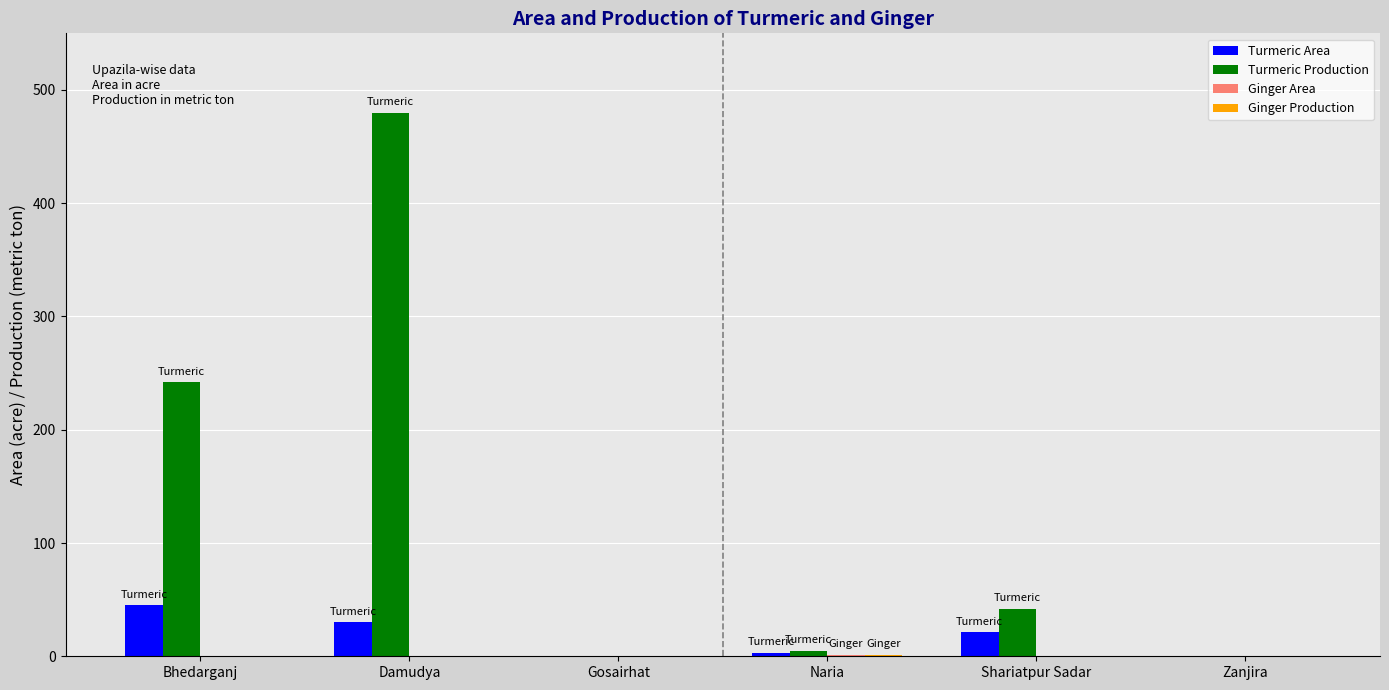

What is the sum of the Turmeric Area values at Bhedarganj and Damudya?

75